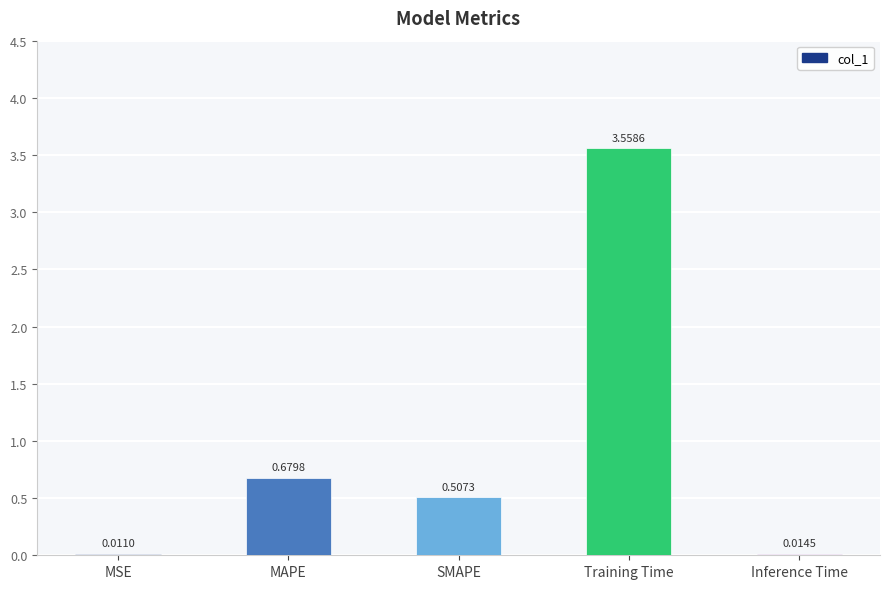

Which category has the highest value across all series?

Training Time